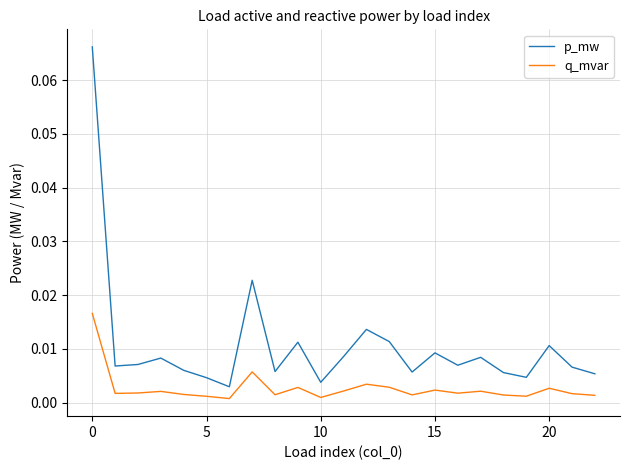

True or false: p_mw has more than 0 points higher than both neighbors.

True